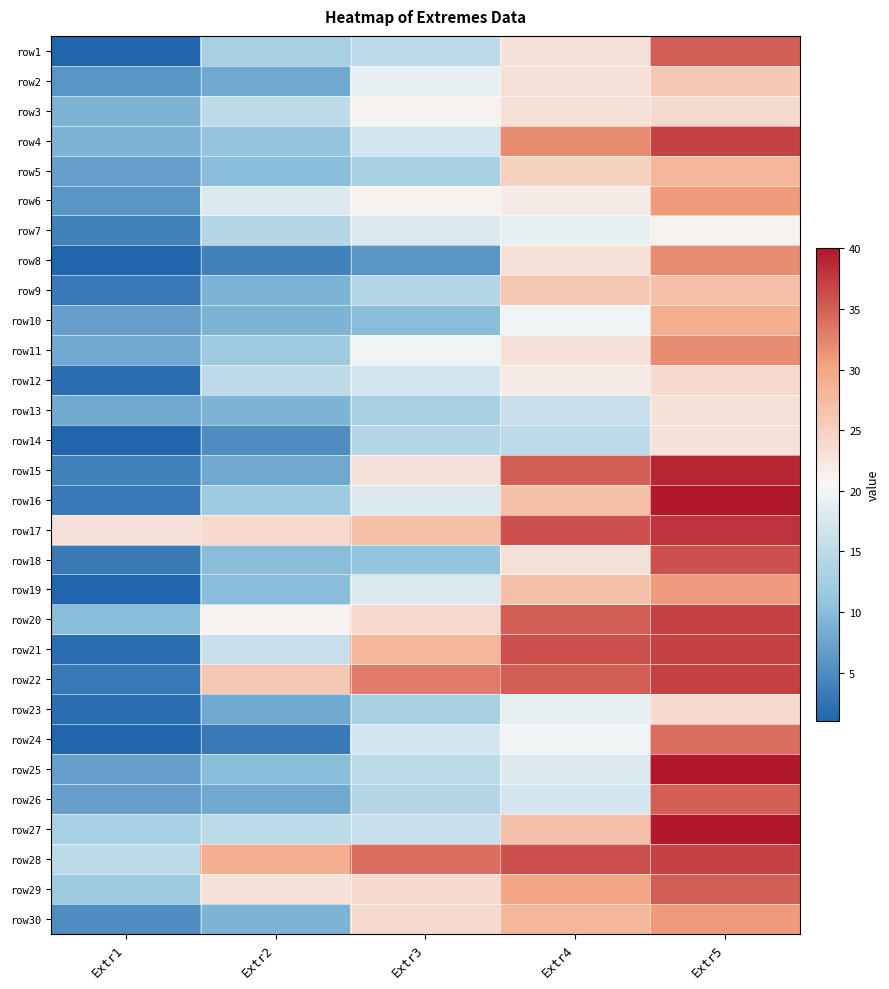

Which label corresponds to the smallest value in the chart?

Extr1